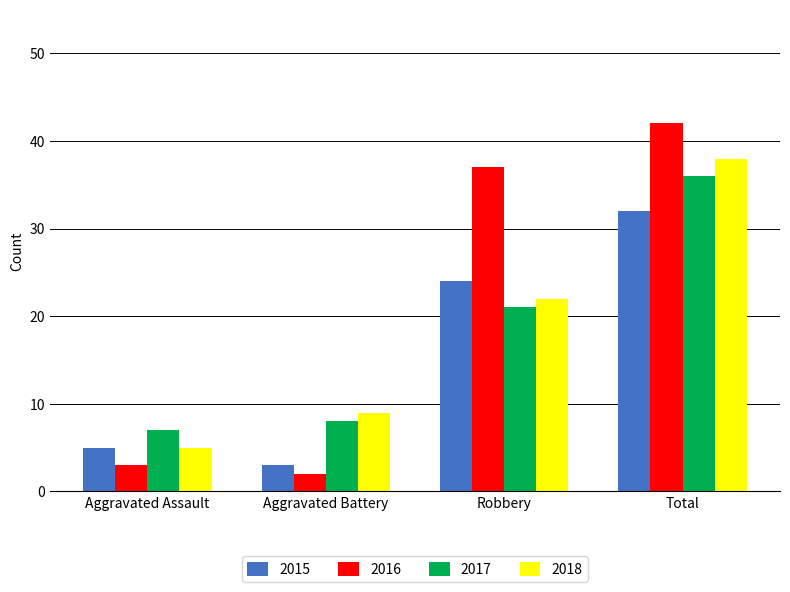

Between Robbery and Total, which series saw the biggest shift?

2018